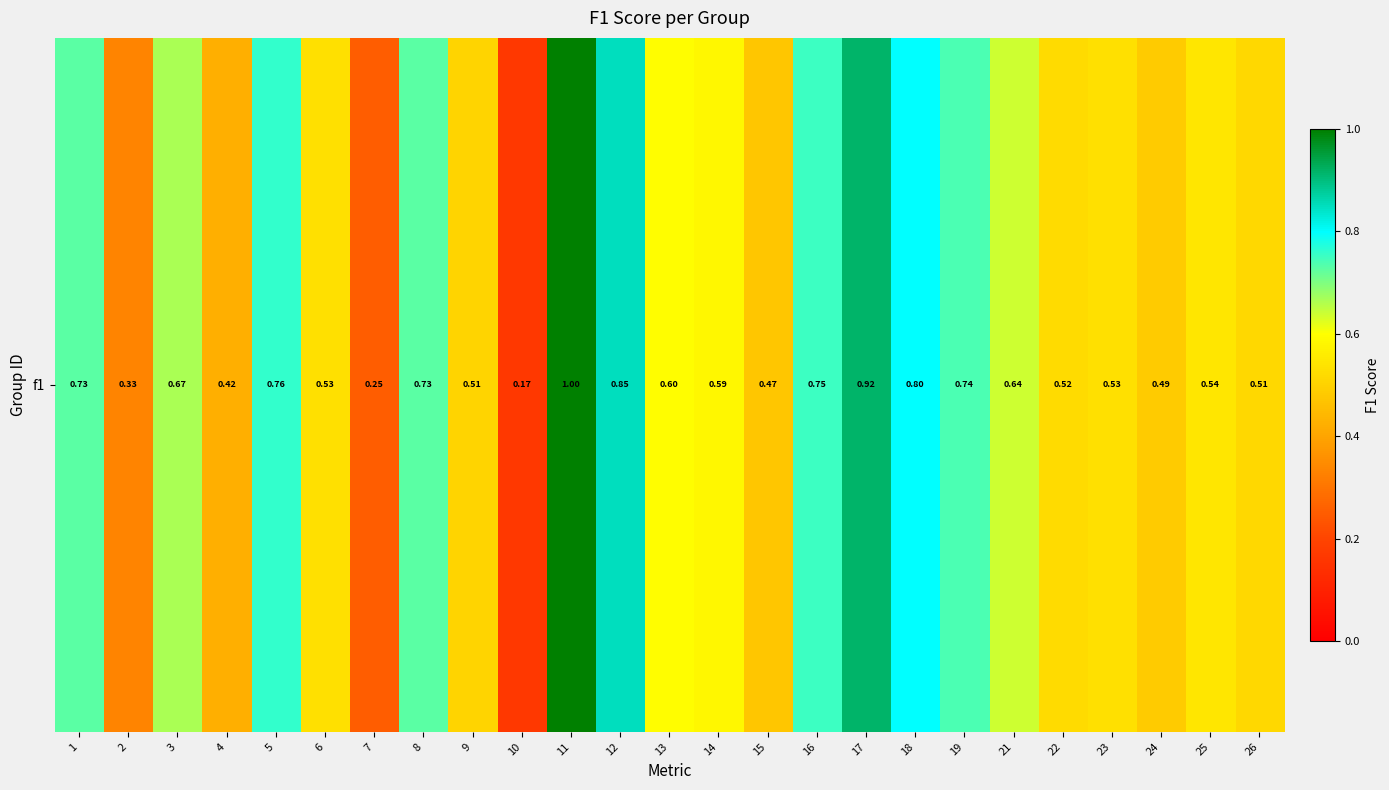

Reading left to right, extract all data points from this chart.

0.7	0.3	0.7	0.4	0.8	0.5	0.2	0.7	0.5	0.2	1.0	0.9	0.6	0.6	0.5	0.8	0.9	0.8	0.7	0.6	0.5	0.5	0.5	0.5	0.5